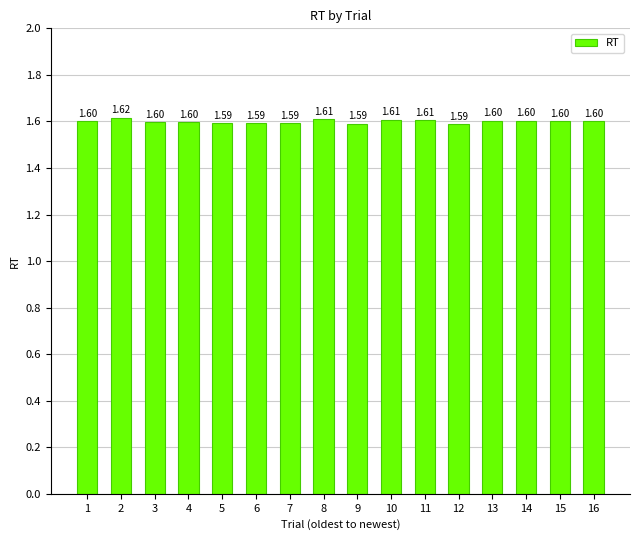

Count the number of categories in the chart.

16